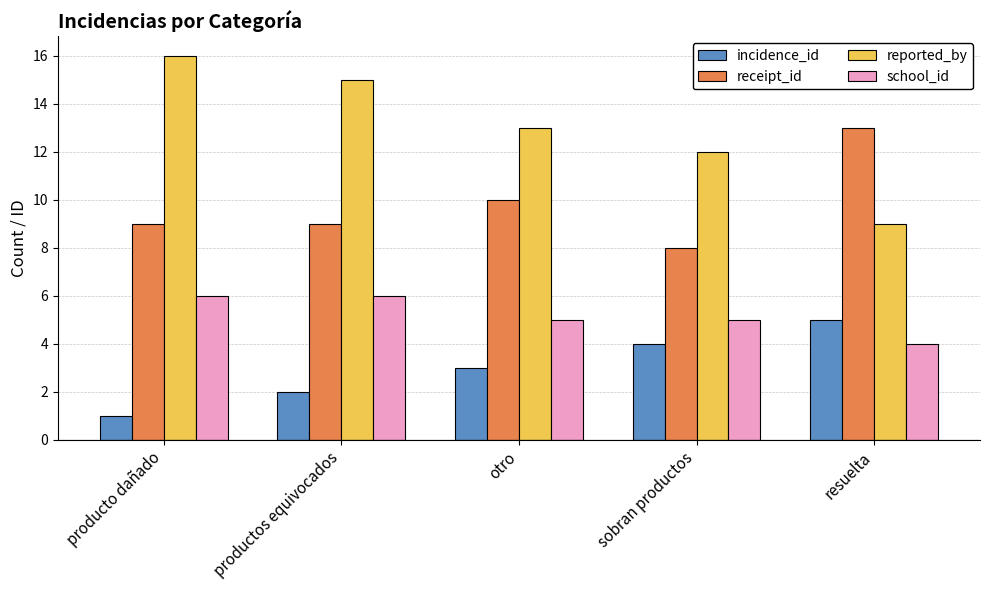

Does the chart contain stacked bars?

No